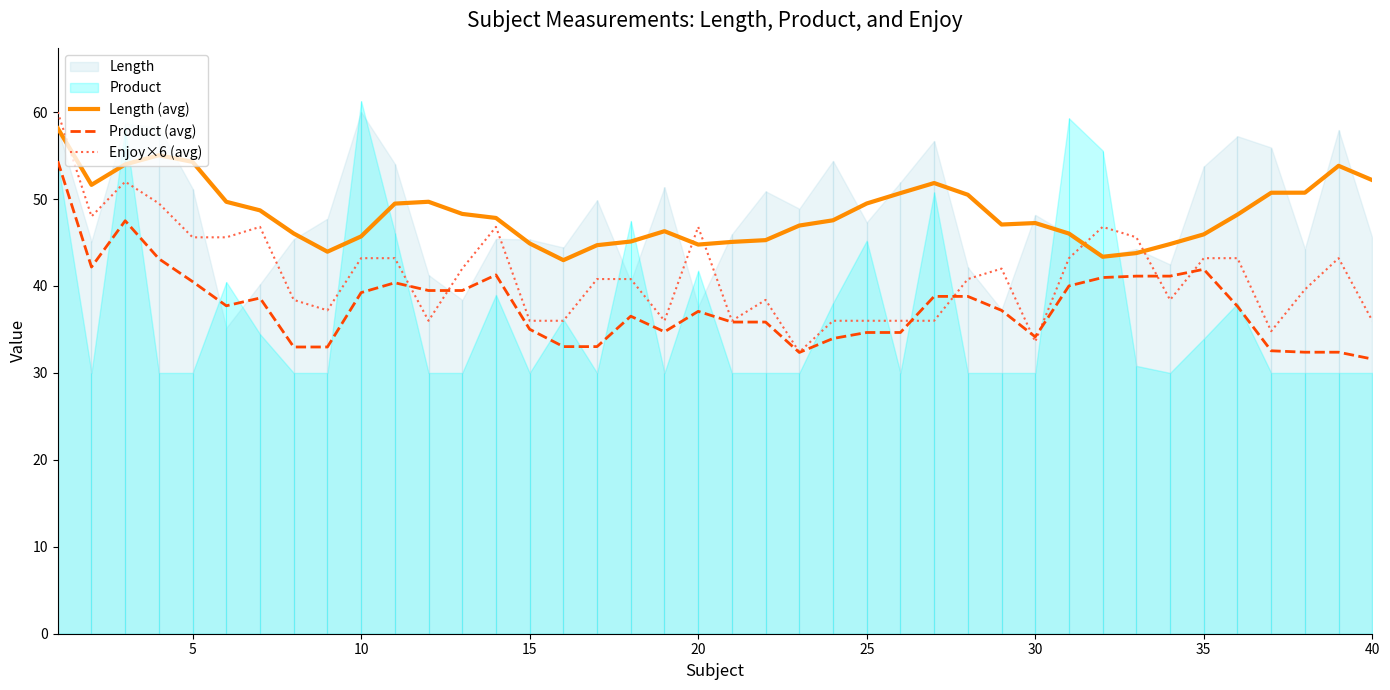

How many intersections are there between Product (avg) and Enjoy×6 (avg)?

8